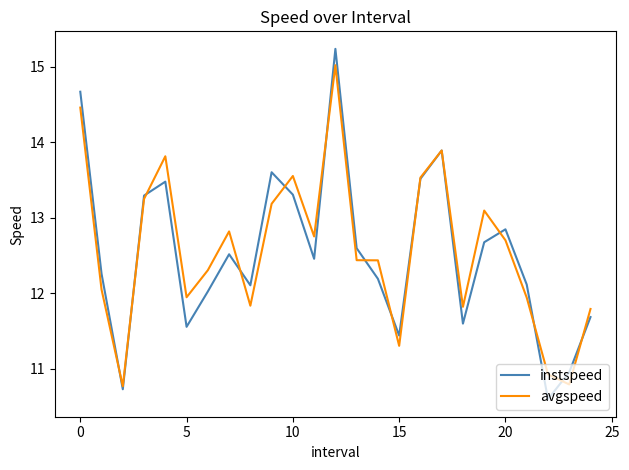

What are all the series names shown in the legend?

instspeed, avgspeed